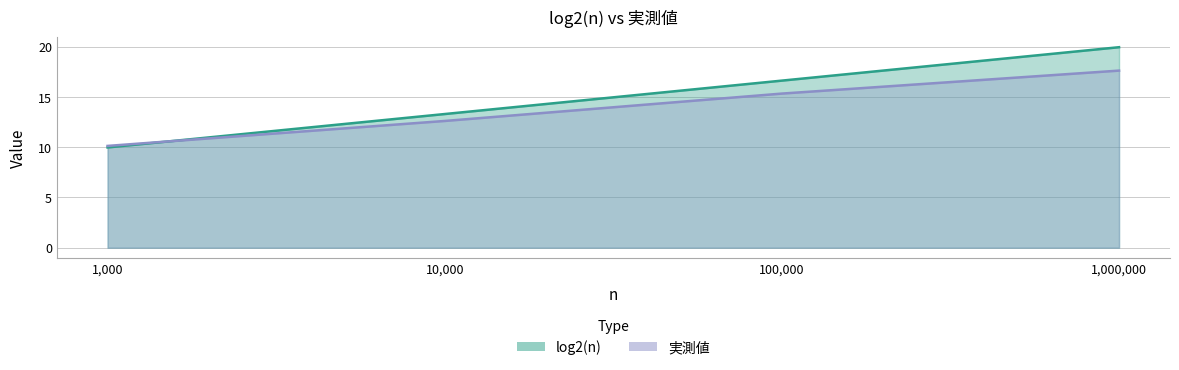

What are all the series names shown in the legend?

log2(n), 実測値